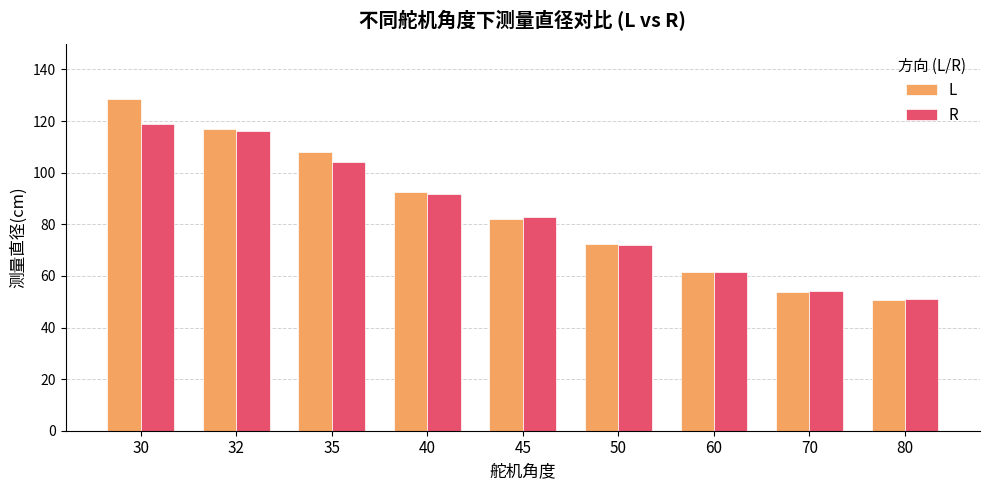

At which label does R reach its minimum?

80